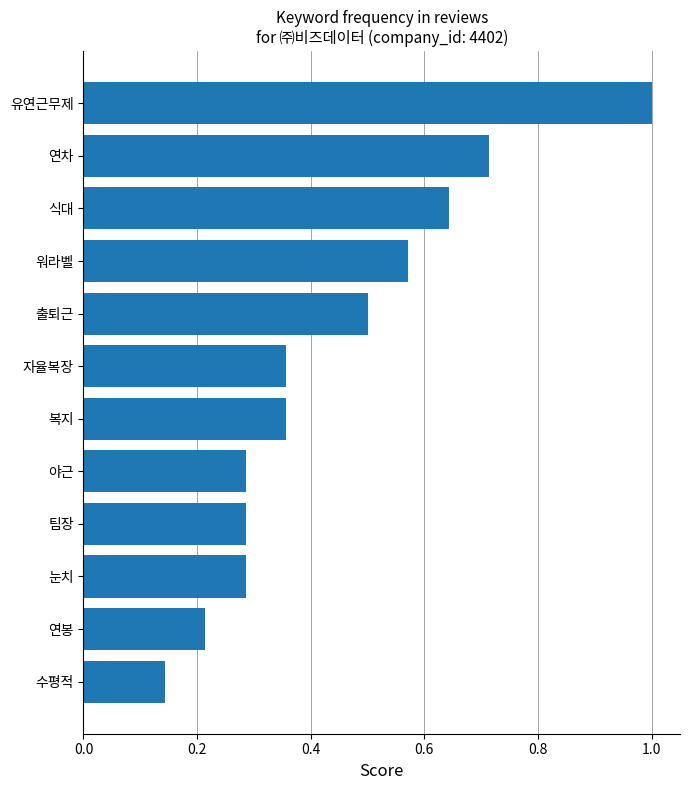

What is the sum of all values?

5.4